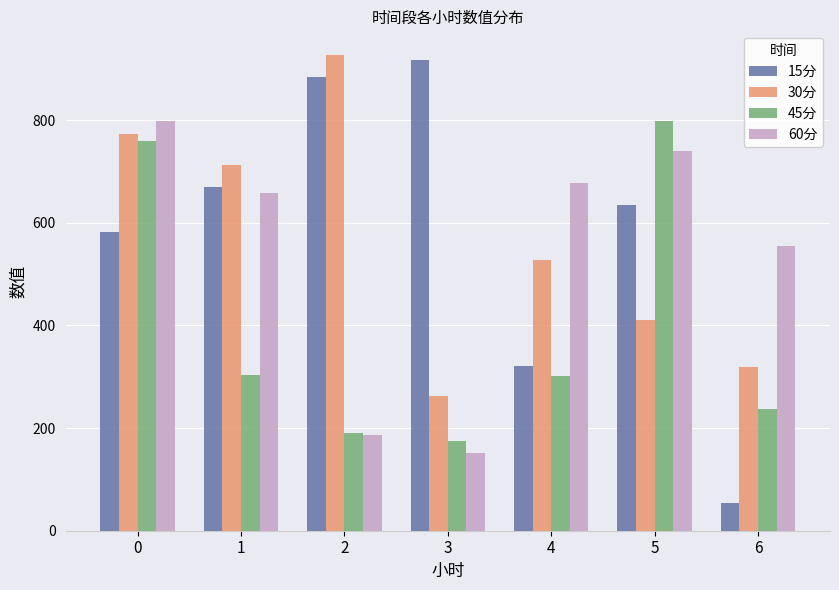

How many groups of bars are there?

7